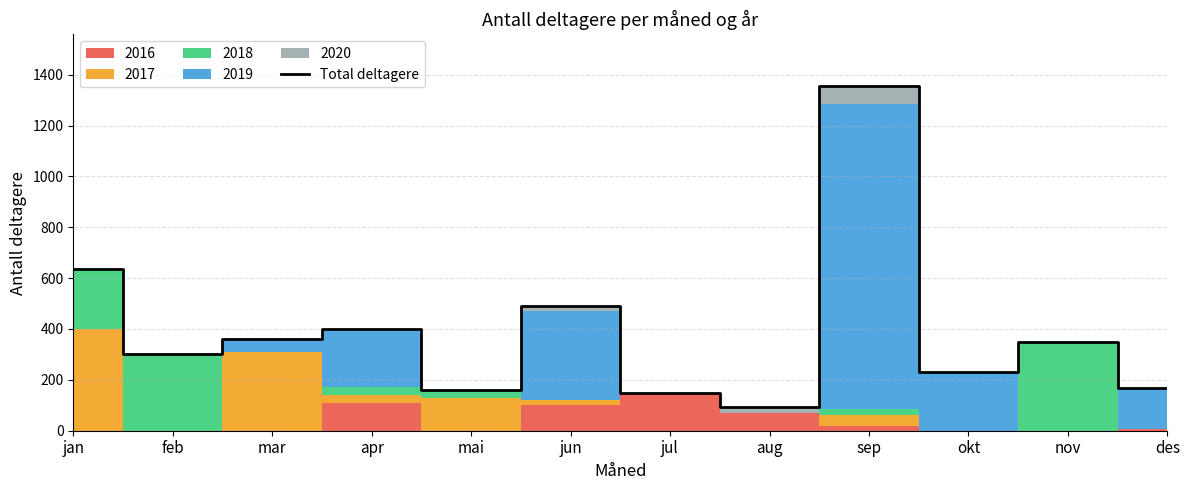

Reading left to right, extract all data points from this chart.

jan=635	feb=300	mar=360	apr=400	mai=160	jun=490	jul=150	aug=95	sep=1355	okt=230	nov=350	des=167